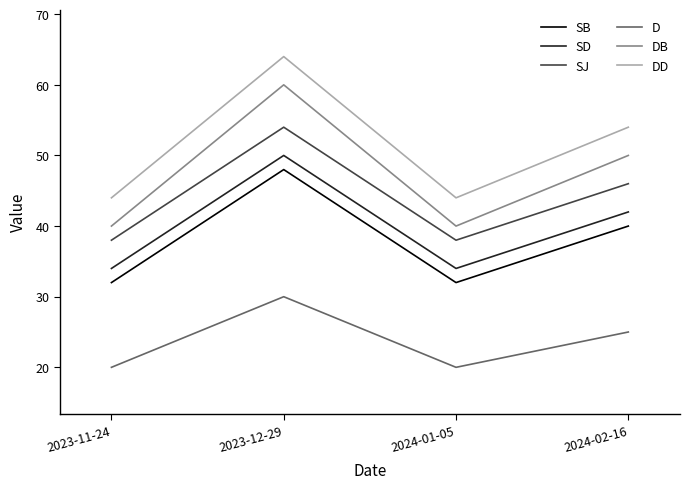

True or false: DB and SB intersect in this chart.

False